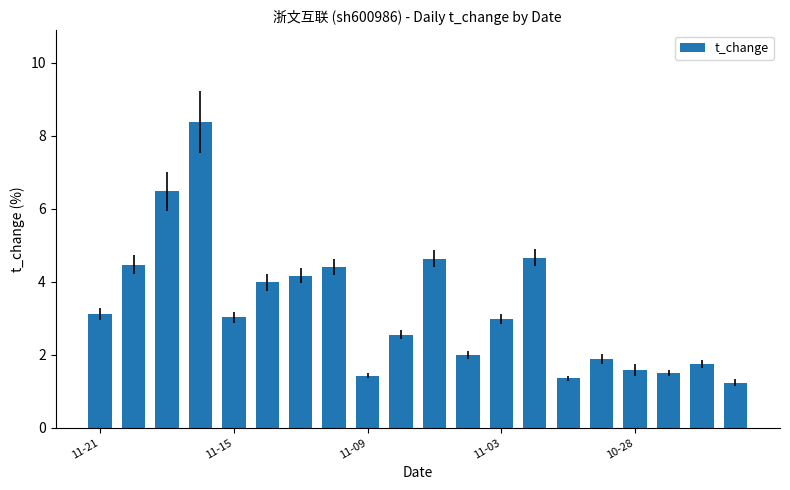

What is the average value?

3.3